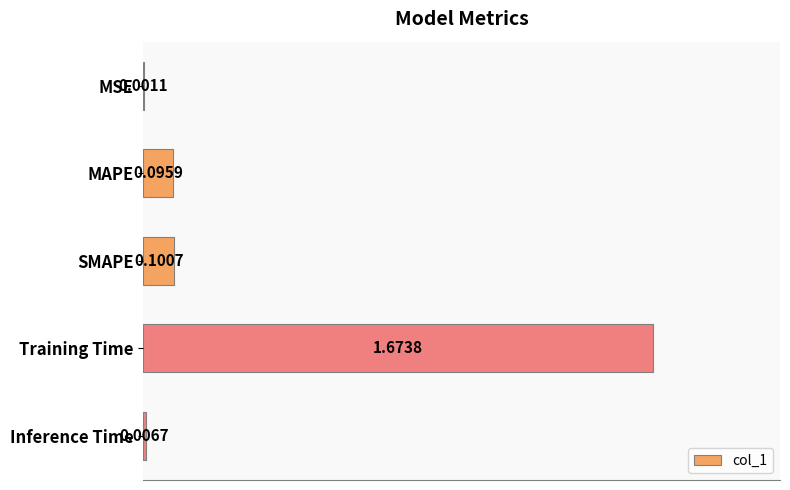

What is the change in value from MSE to Training Time?

+1.7